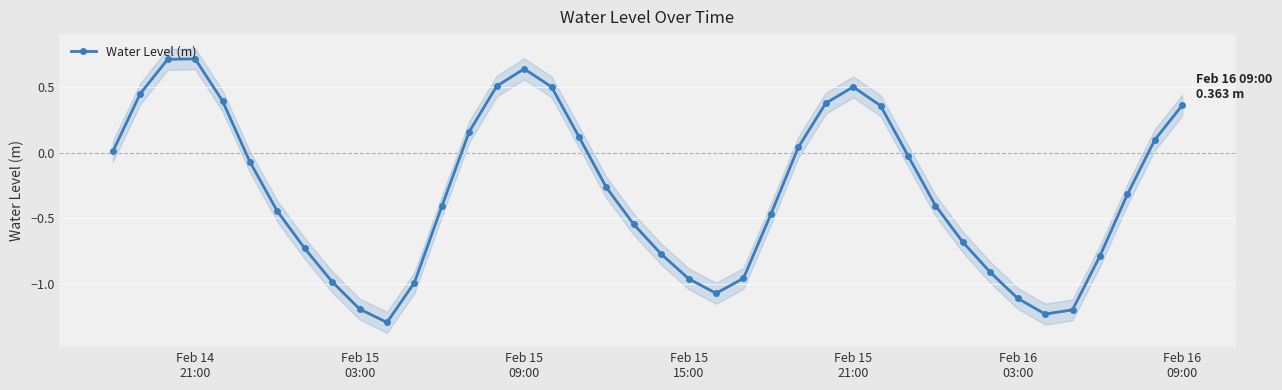

What is the difference between the maximum and minimum values?

2.0